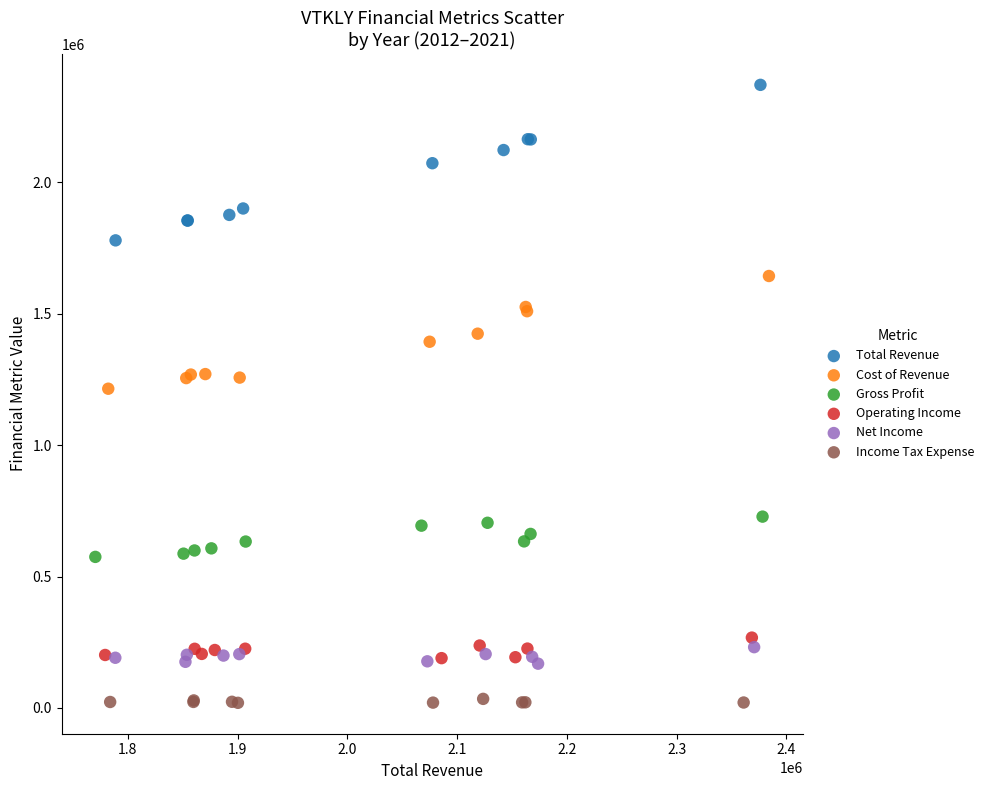

Which series contains the lowest Y value?

Income Tax Expense